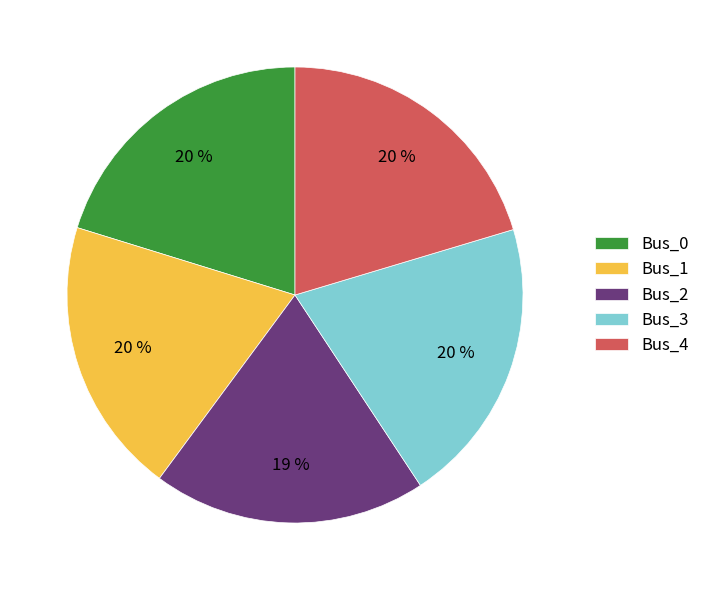

To the nearest percent, what is the difference between the largest and smallest slice percentages?

1%